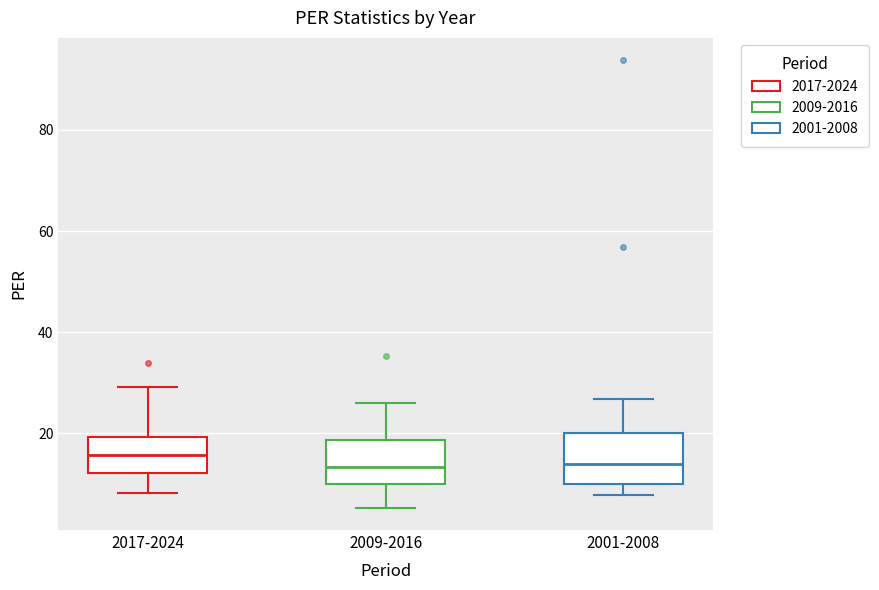

Reading left to right, read every box against the y-axis: the position of its median line, the range the box covers, and the ends of its whiskers. The values are not printed on the chart, so give them approximately, as read against the axis.

2017-2024: median 16, box 12 to 20, whiskers 8 to 30
2009-2016: median 14, box 10 to 18, whiskers 6 to 26
2001-2008: median 14, box 10 to 20, whiskers 8 to 26